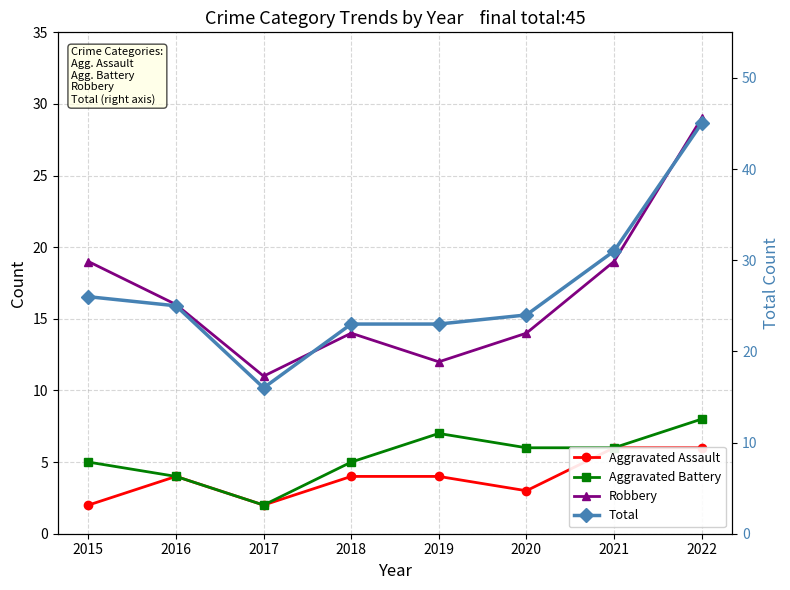

How many lines are shown in the chart?

4